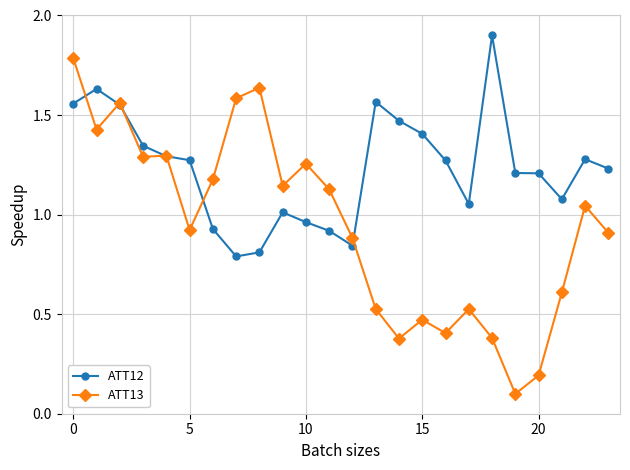

True or false: ATT13 and ATT12 cross at least once.

True